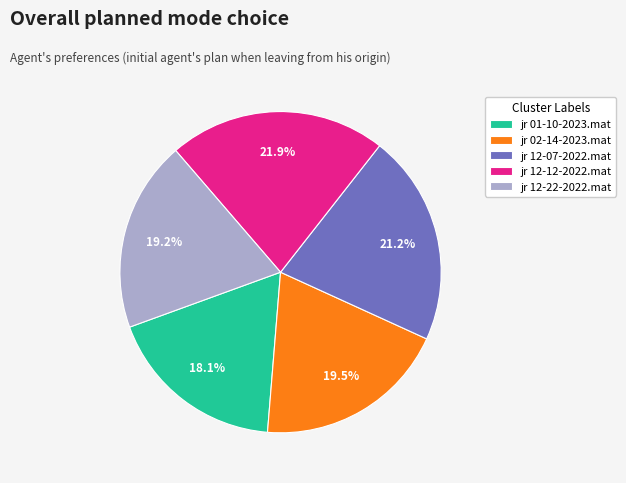

What is the largest slice in the pie chart?

jr 12-12-2022.mat